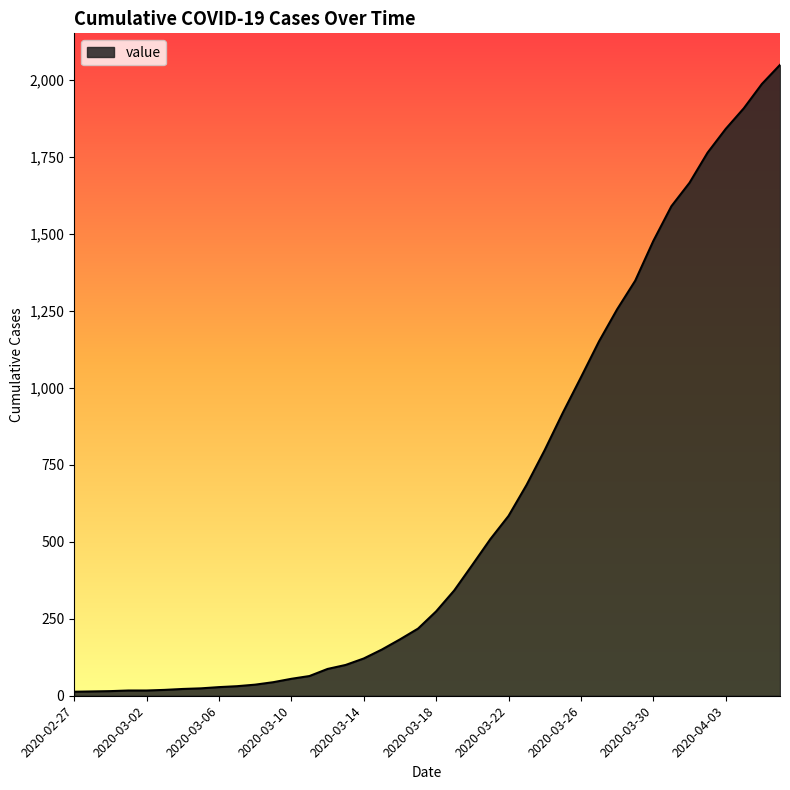

What is the smallest value displayed?

13